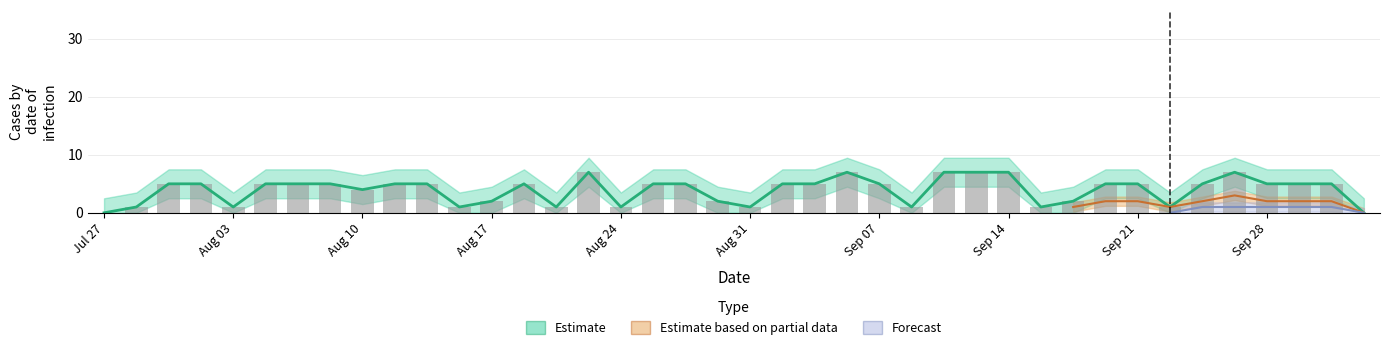

Does the chart contain any negative values?

No